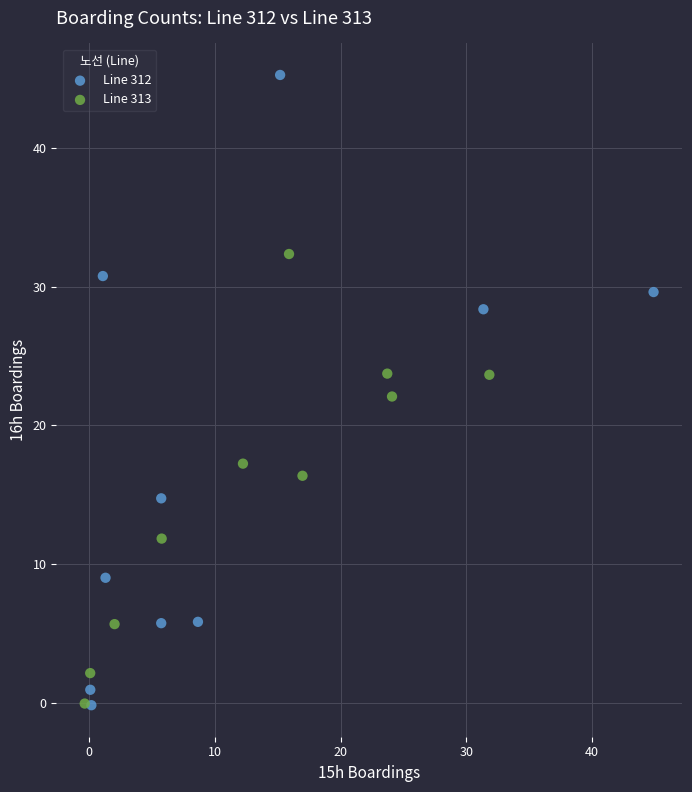

Which series reaches the maximum Y coordinate?

Line 312